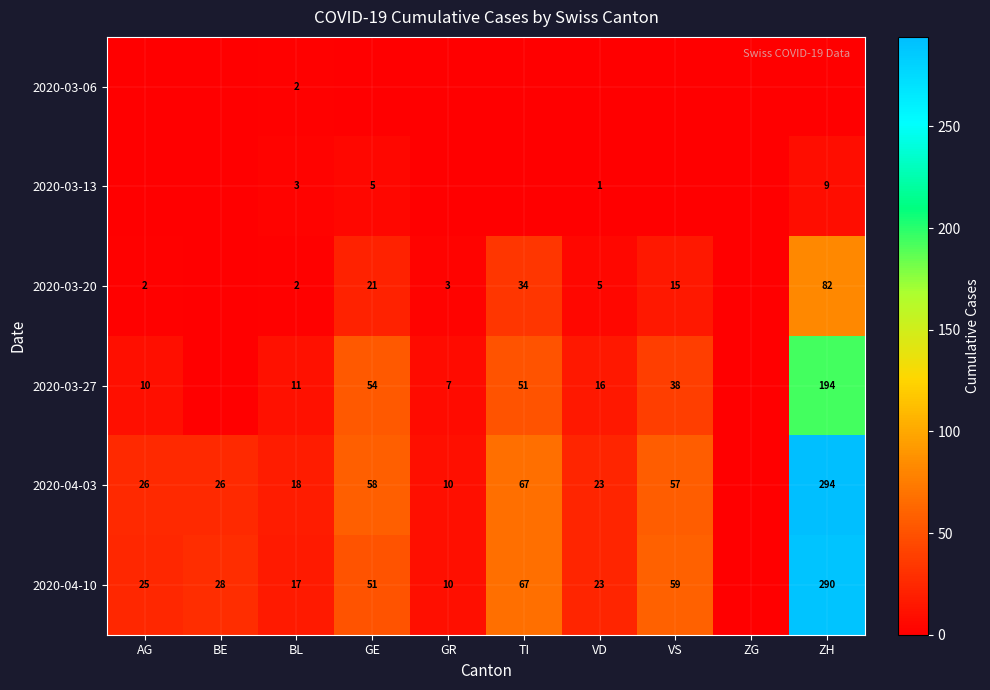

The value of 2020-03-27 at GE is 54. True or false?

True